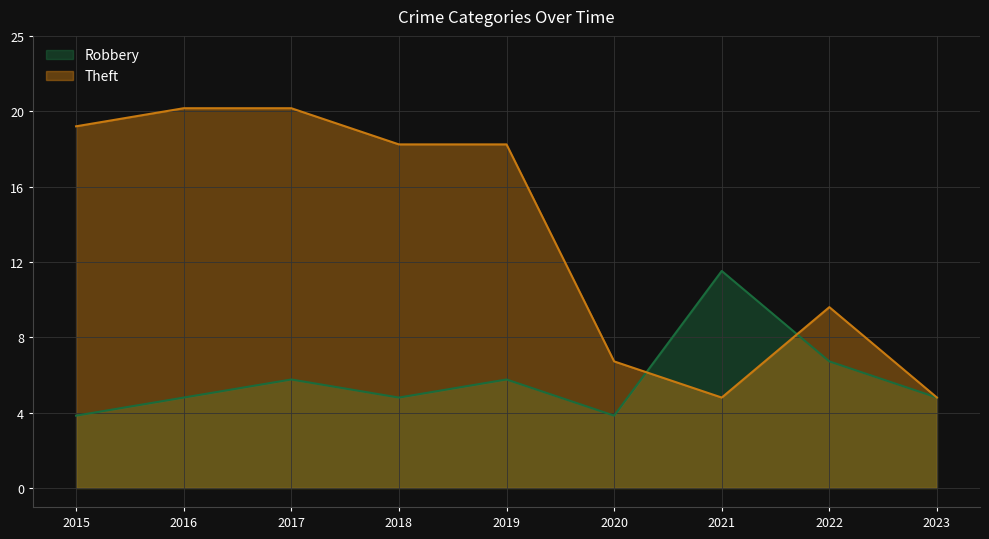

The Theft series shows 7 at 2020. True or false?

True